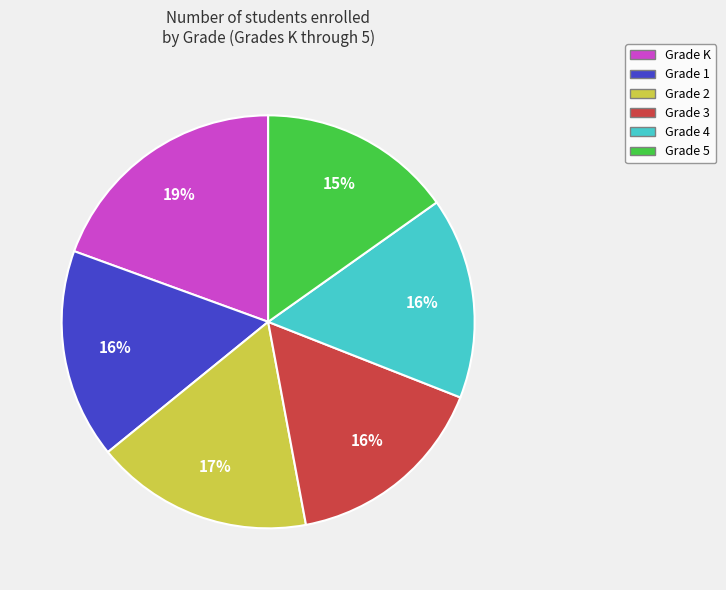

Is Grade 1 the majority of the pie?

No